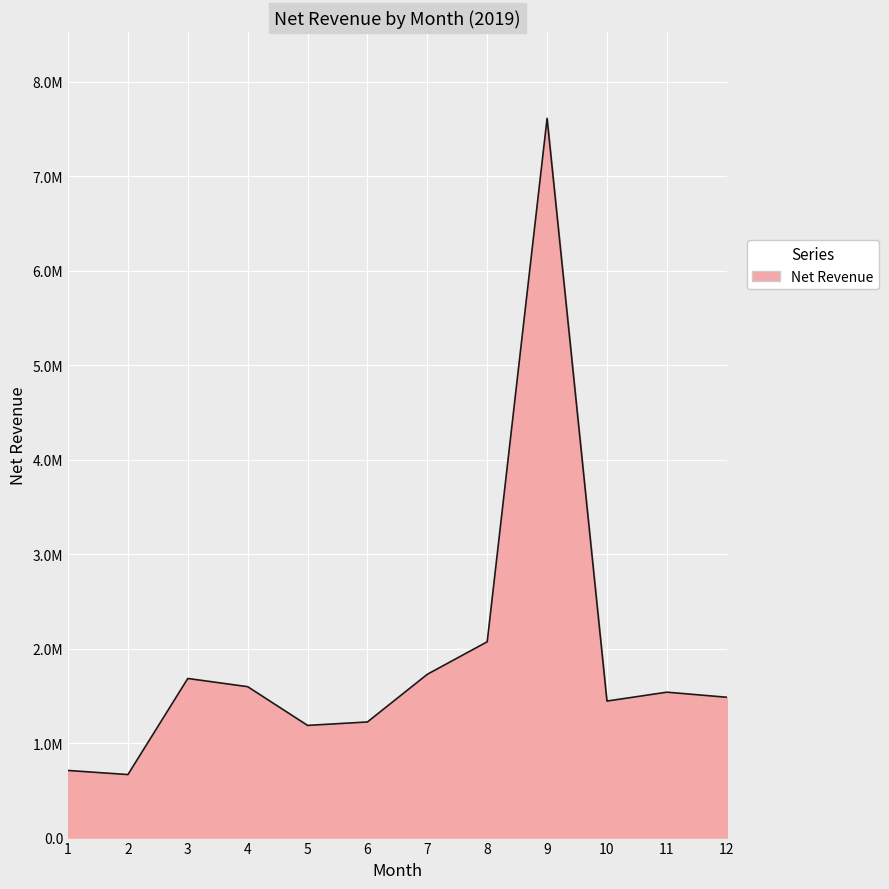

Is this an area chart (filled region under the line)?

Yes